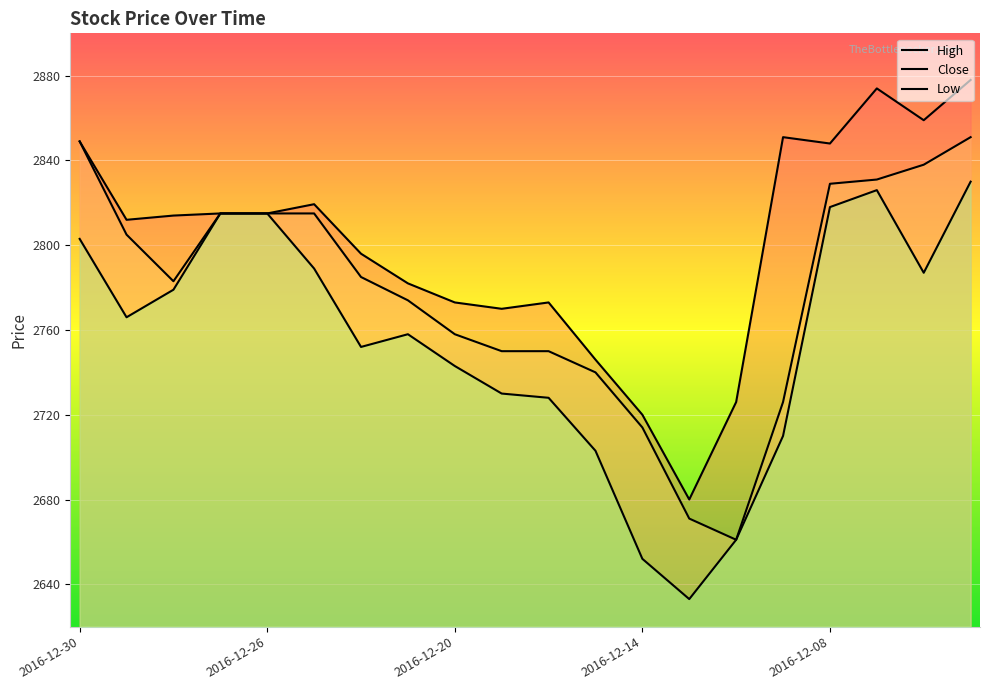

What are all the series names shown in the legend?

High, Close, Low